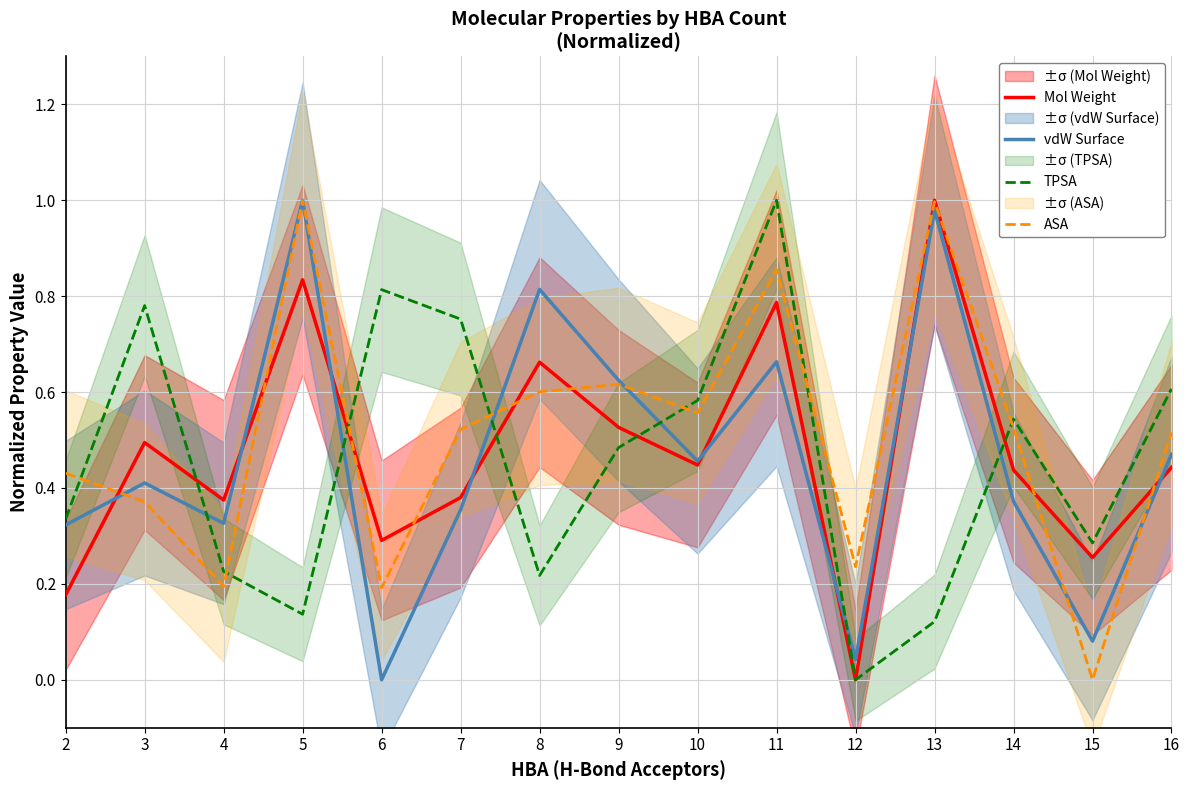

What is the difference between the Mol Weight values at 7 and 6?

0.1